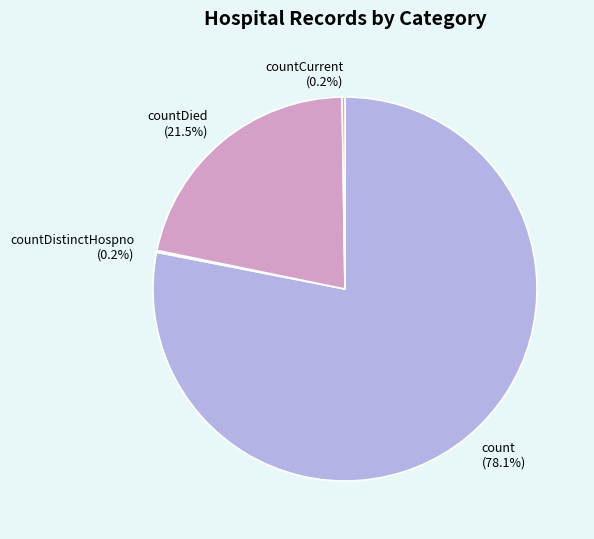

Between count and countDied, which is larger?

count